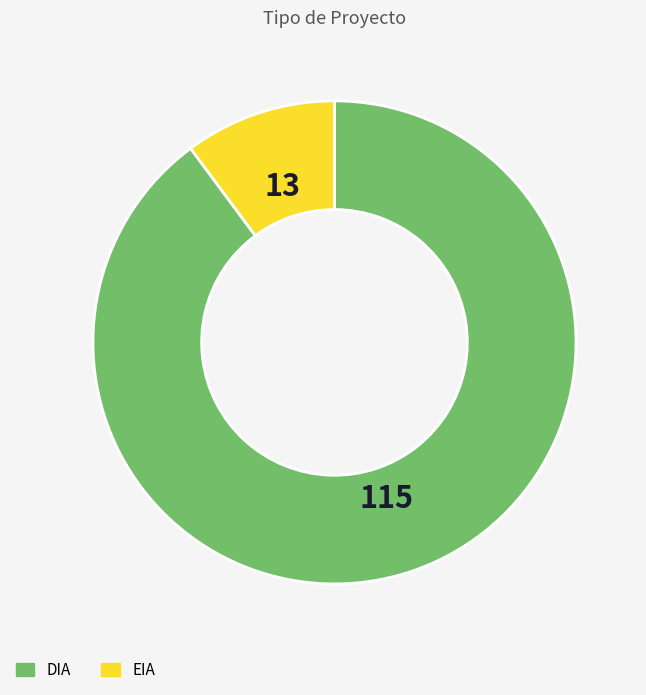

Which slice represents more than half of the pie?

DIA